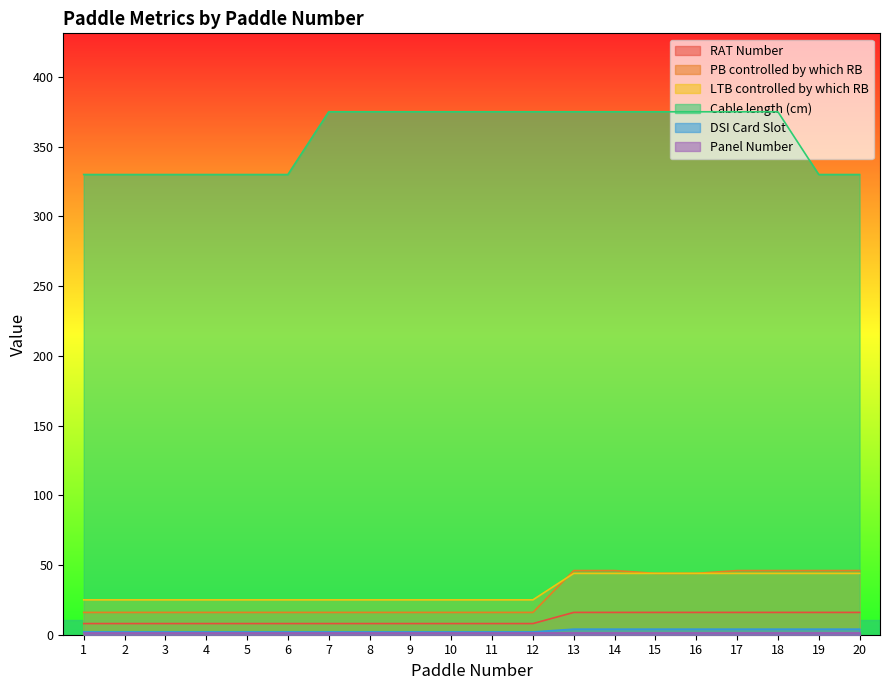

How many lines are shown in the chart?

6